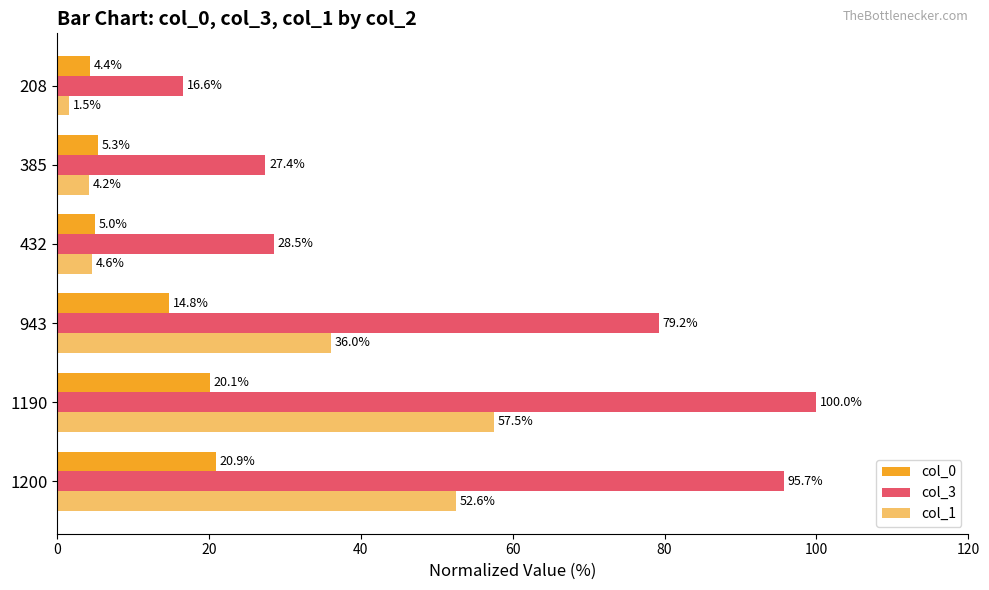

Between 943 and 208, which series saw the biggest shift?

col_3